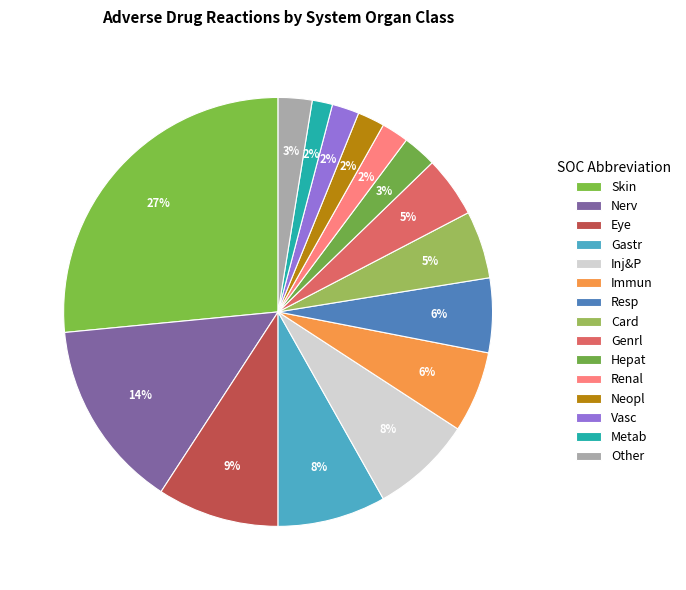

To the nearest percent, what is the difference between the Nerv and Vasc slice percentages?

12%